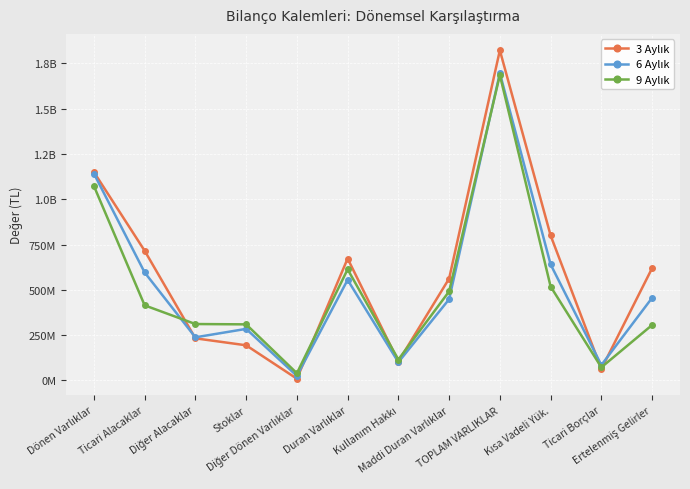

How many interior local valleys does the 3 Aylık series have?

3